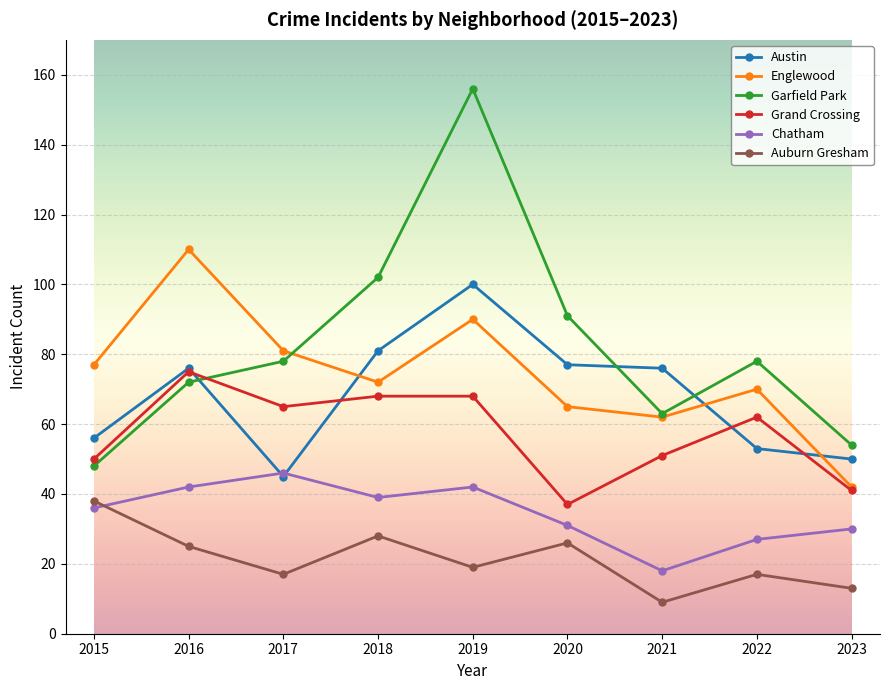

True or false: Garfield Park and Austin intersect in this chart.

True